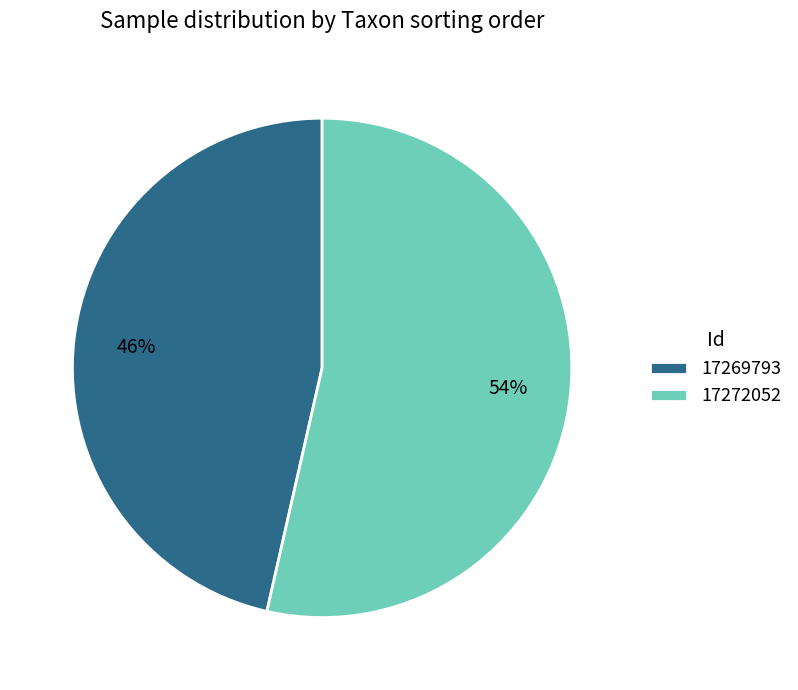

Which has a higher value, 17269793 or 17272052?

17272052